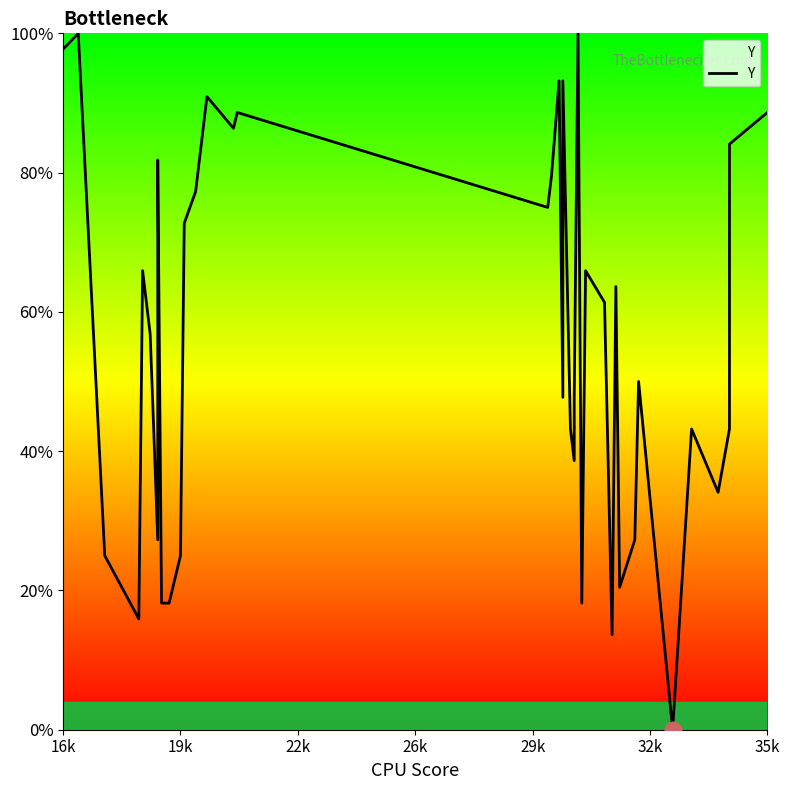

True or false: the data has more than 0 interior local peaks.

True